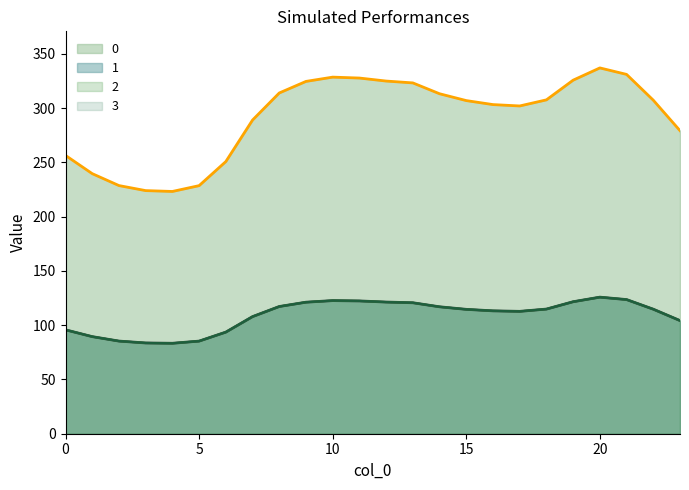

What is the value of the 0 point at the 6th from the left?

228.7